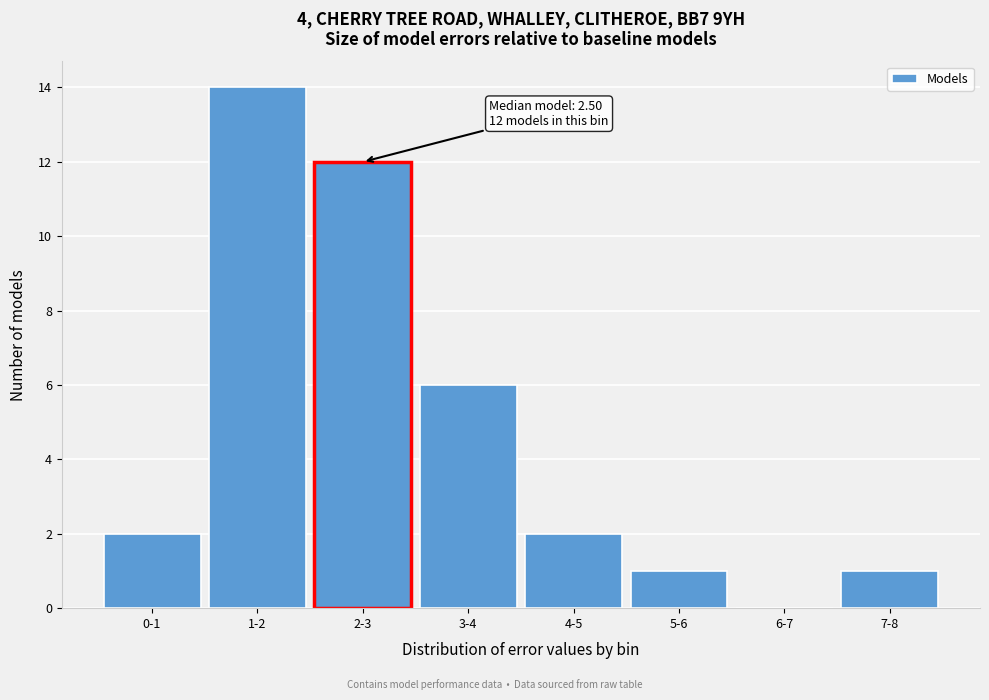

Reading right to left, what are all the values shown in this chart?

7-8=1	6-7=0	5-6=1	4-5=2	3-4=6	2-3=12	1-2=14	0-1=2